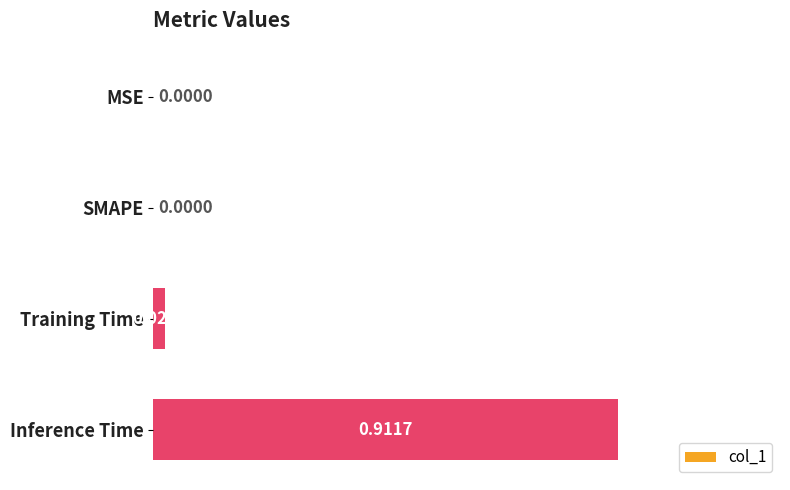

Which label corresponds to the largest value in the chart?

Inference Time